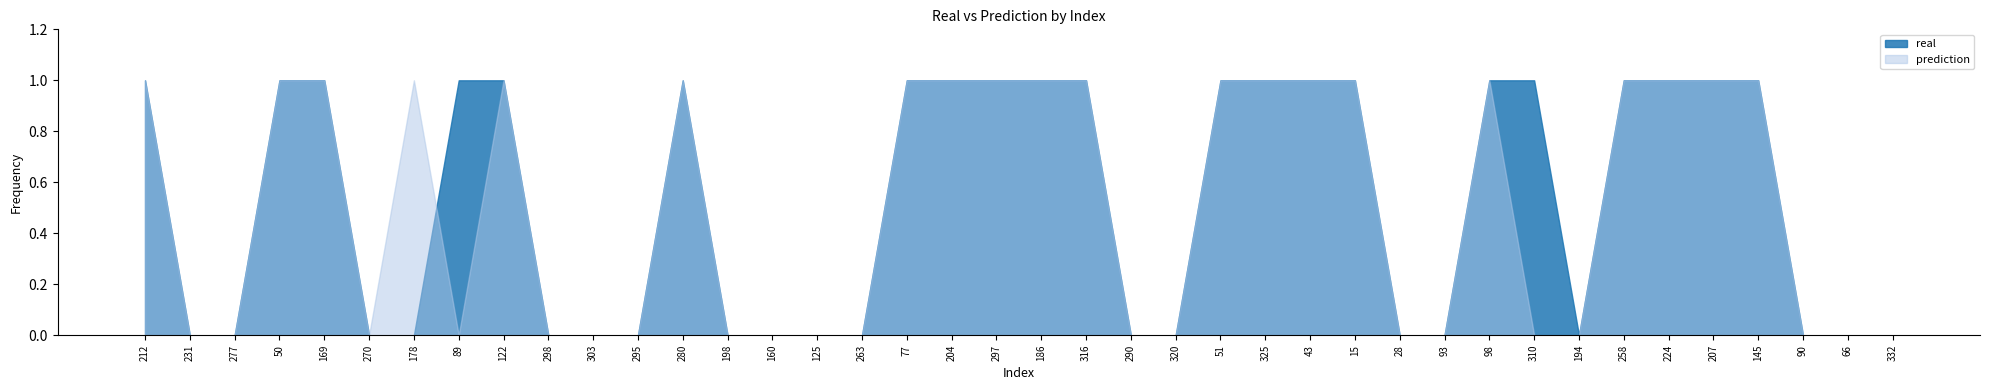

Is the value of real at 263 greater than the value of prediction at 186?

No